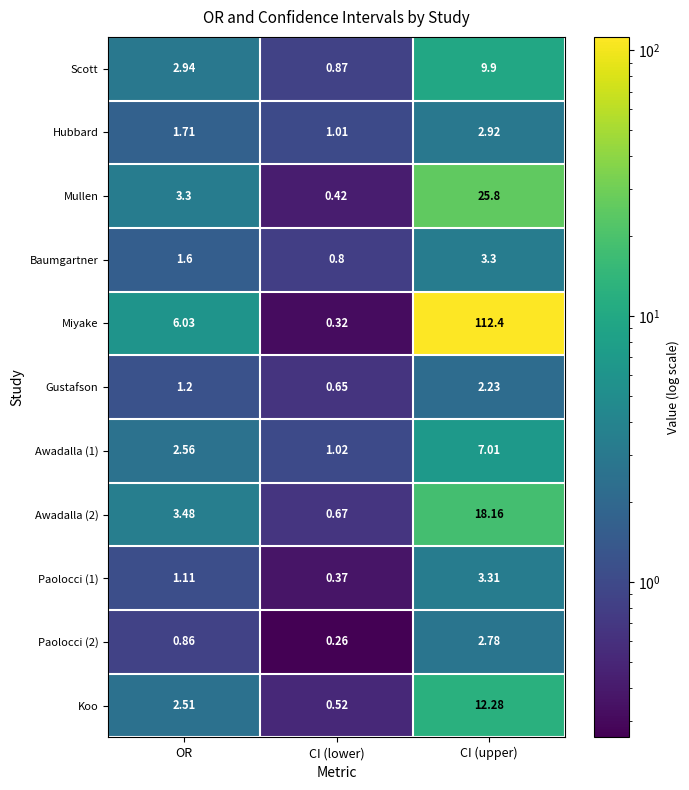

Which category has the highest value across all series?

CI (upper)